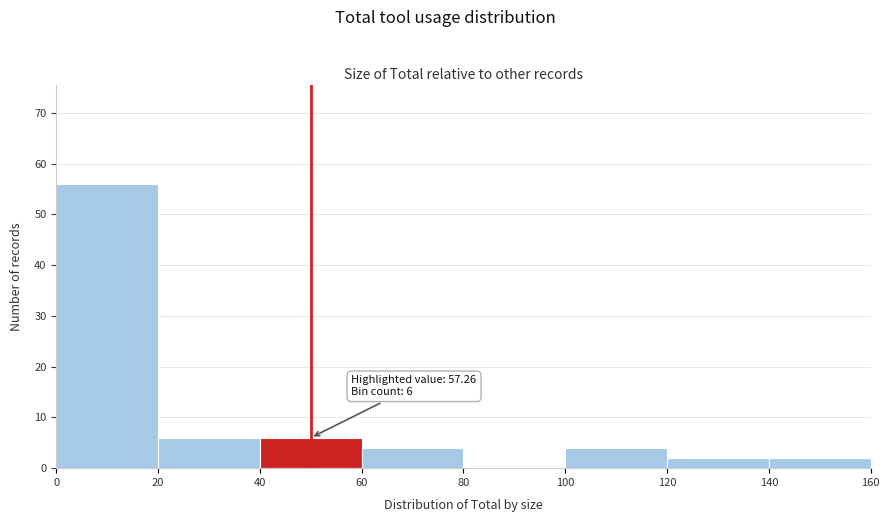

Which range on the x-axis has the tallest bar?

0 to 20